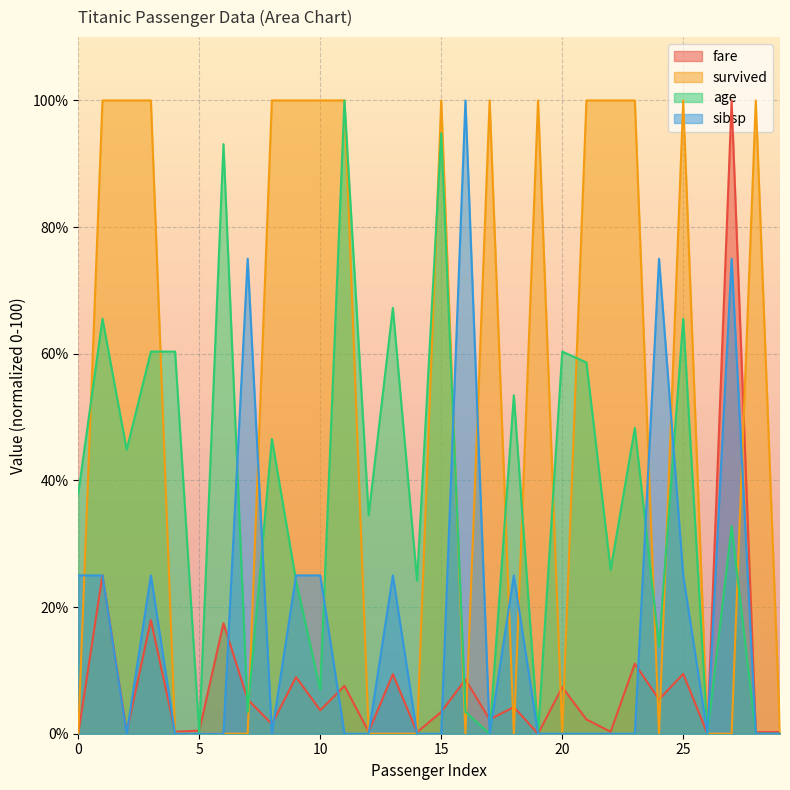

At 5, list the series in order from largest to smallest.

fare, survived, age, sibsp